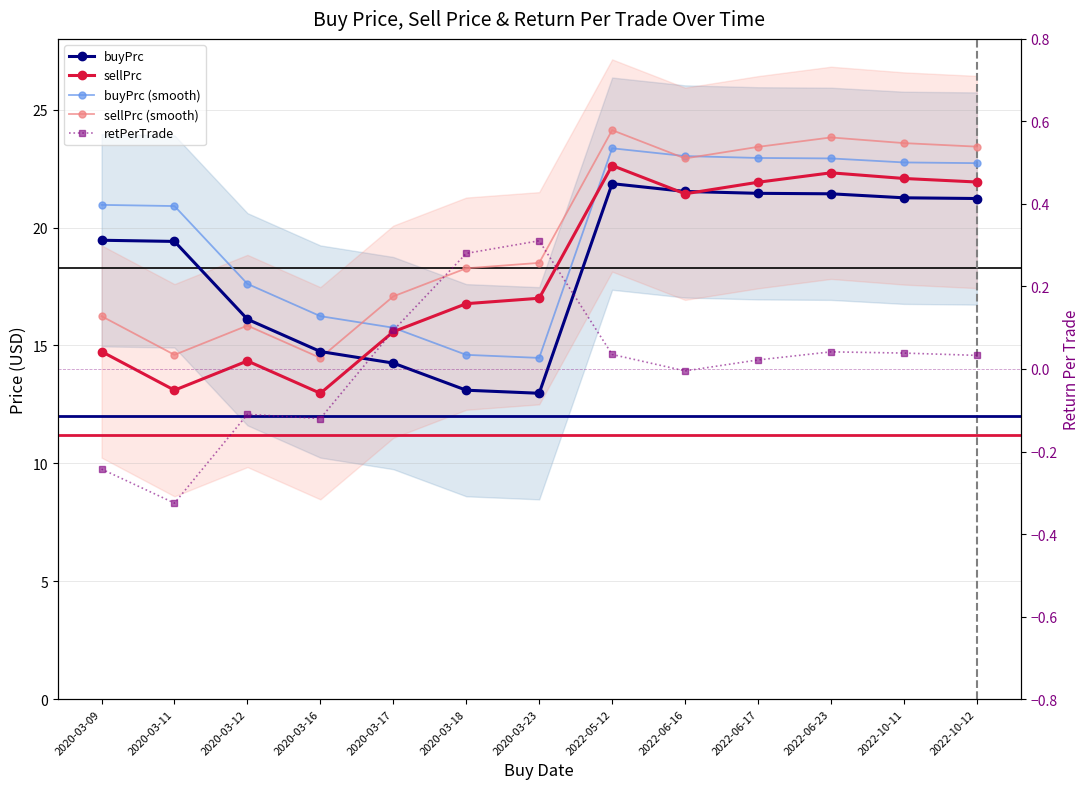

True or false: buyPrc and retPerTrade cross at least once.

False